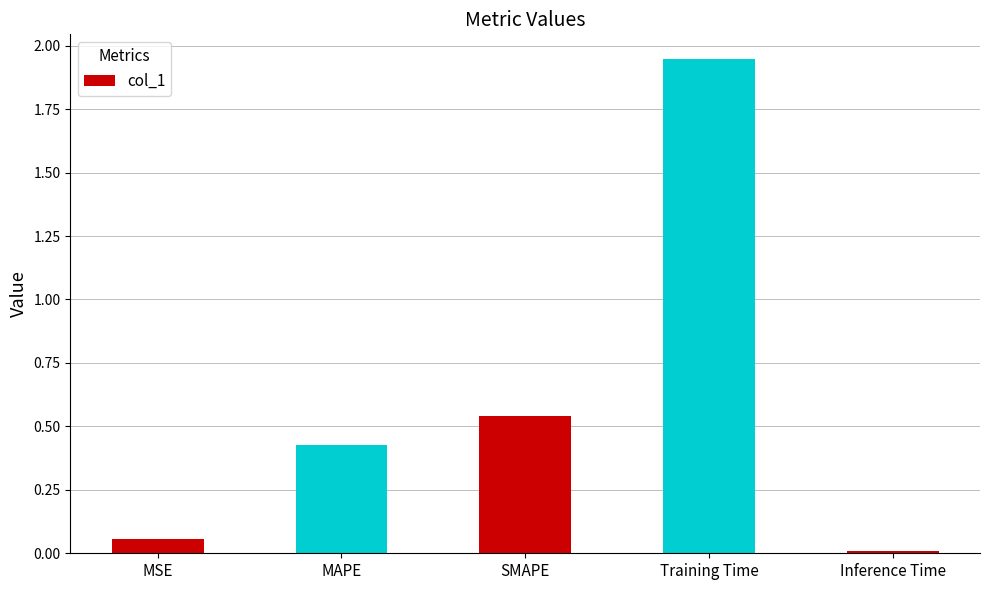

What is the sum of the values at Inference Time and Training Time?

2.0